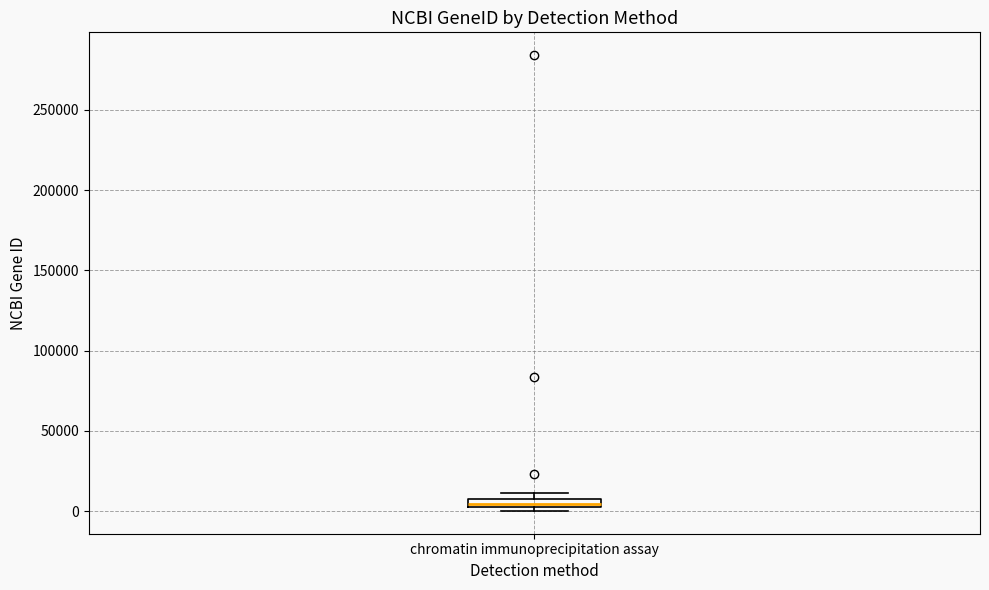

Where is the lower edge of the box for chromatin immunoprecipitation assay on the y-axis? The values are not printed on the chart, so give them approximately, as read against the axis.

5000